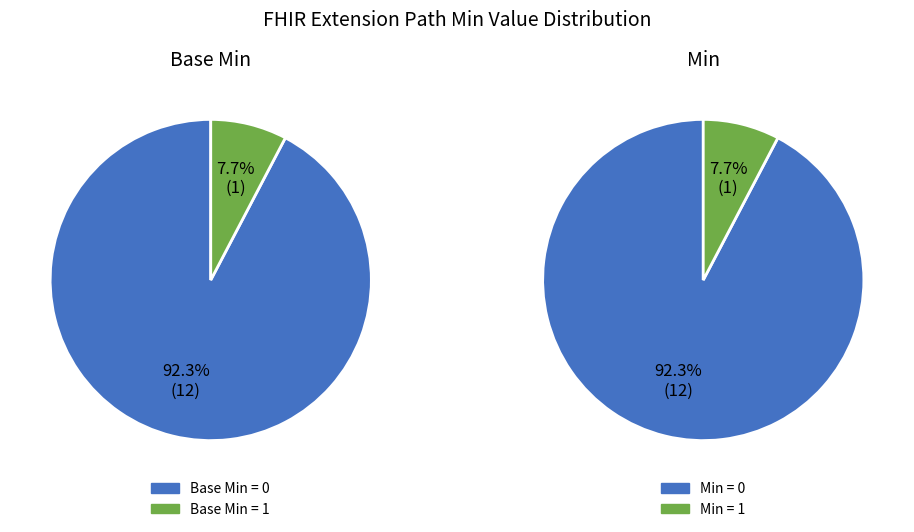

At 12, list the series in order from largest to smallest.

min_values, base_min_values